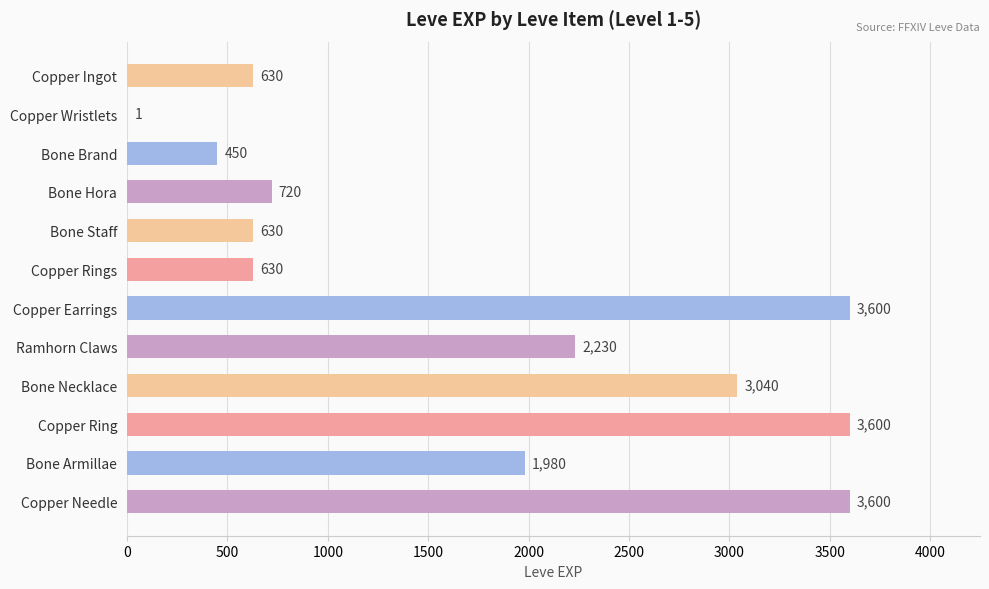

The chart shows a value of 311 at Copper Rings. True or false?

False